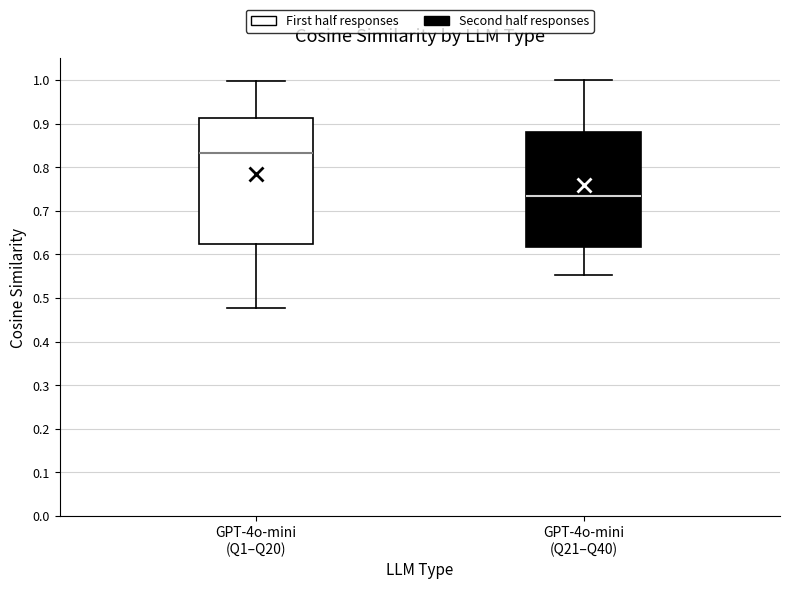

Which box has the lowest median line?

GPT-4o-mini (Q21–Q40)